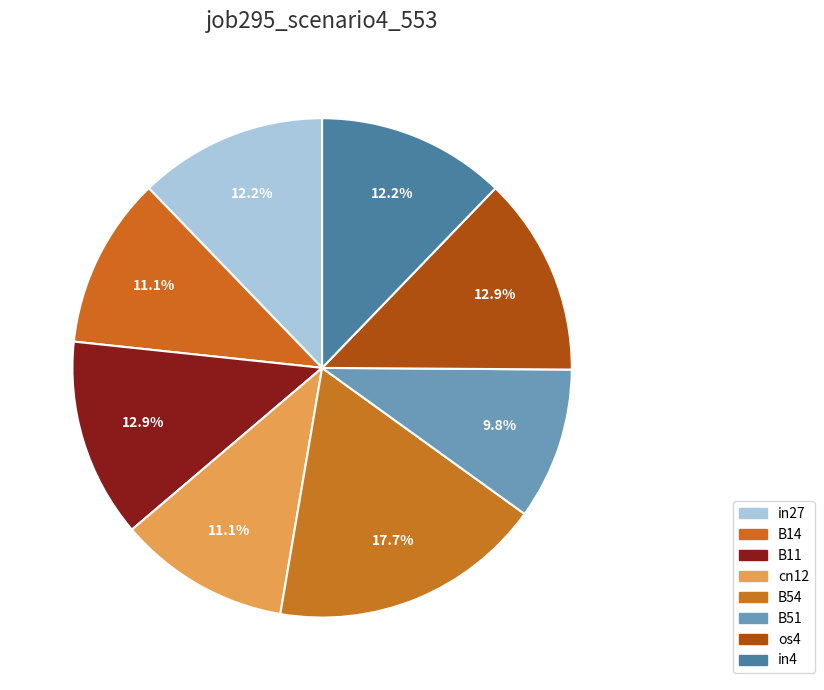

Is there any slice that represents more than half of the pie?

No